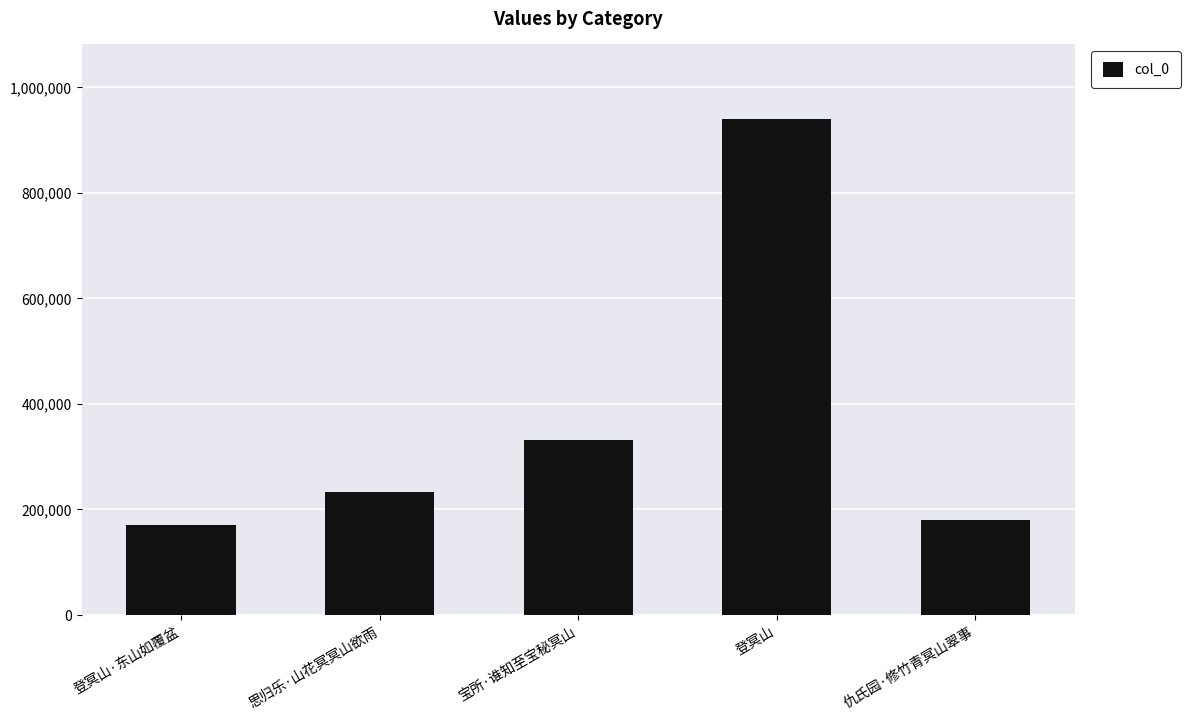

Rank the categories by value from highest to lowest.

登冥山, 宝所·谁知至宝秘冥山, 思归乐·山花冥冥山欲雨, 仇氏园·修竹青冥山翠事, 登冥山·东山如覆盆